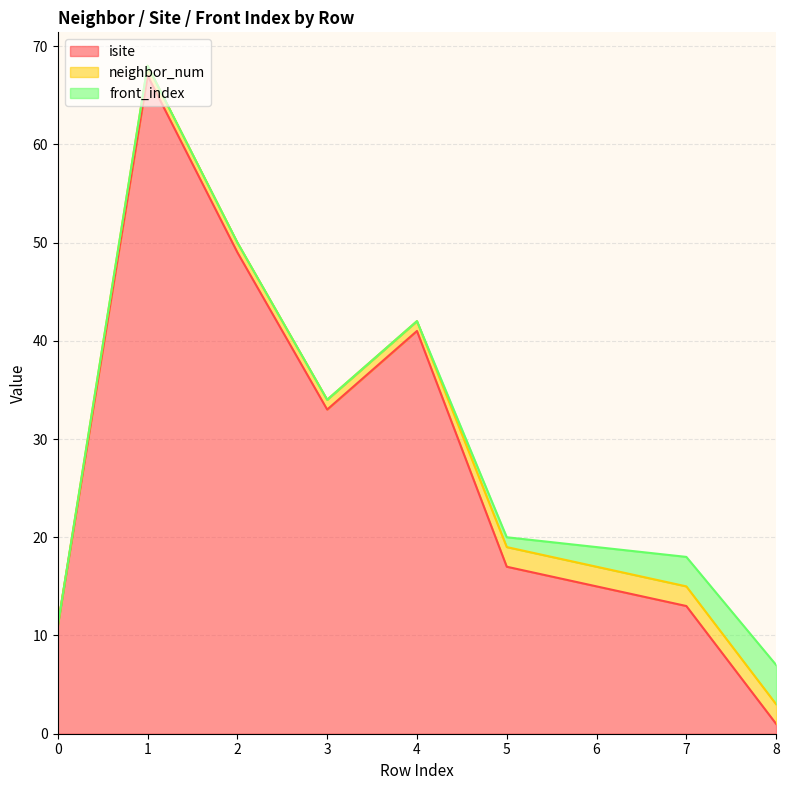

True or false: front_index and neighbor_num intersect in this chart.

False